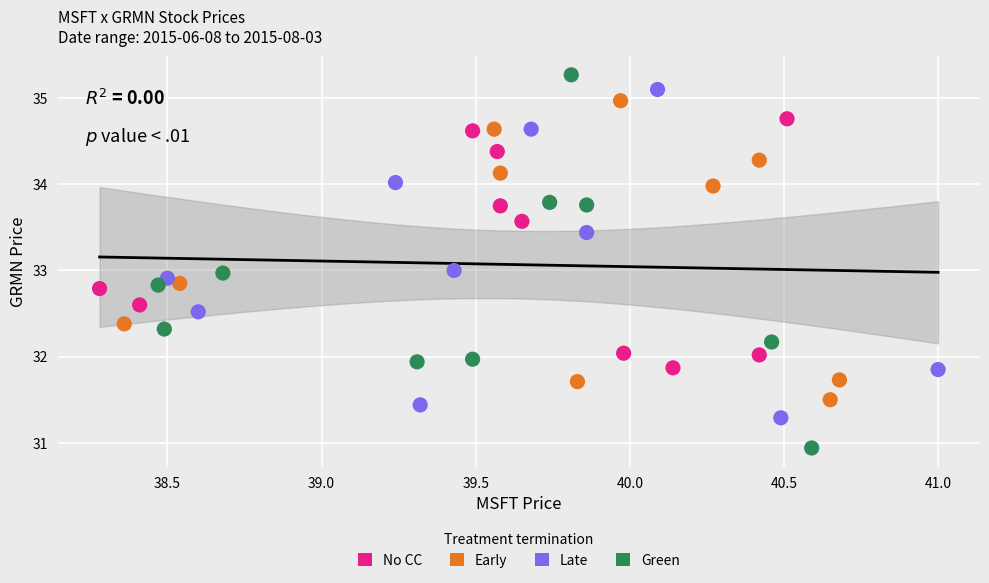

Which series reaches the minimum Y coordinate?

Green